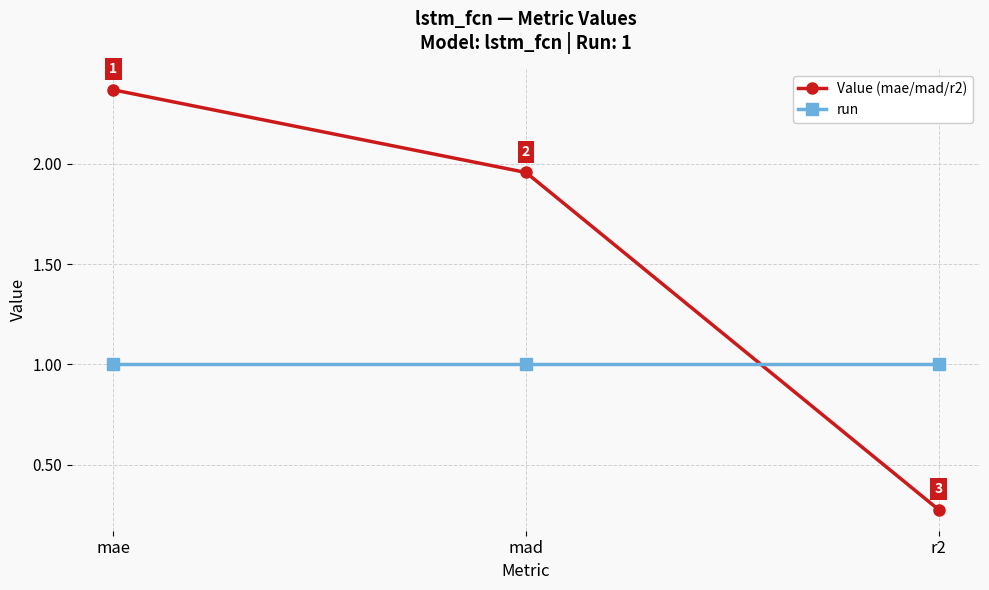

What is the difference between the highest and lowest values at mad?

1.0